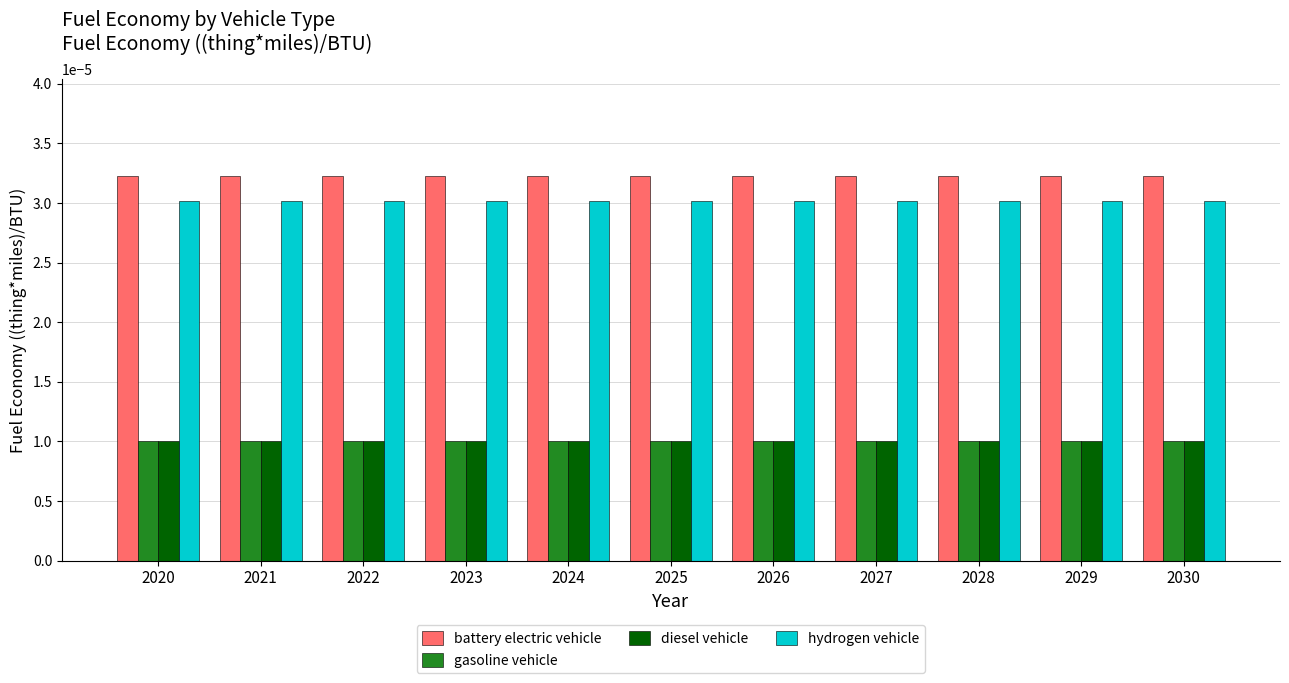

At how many categories does at least one series exceed 0?

11